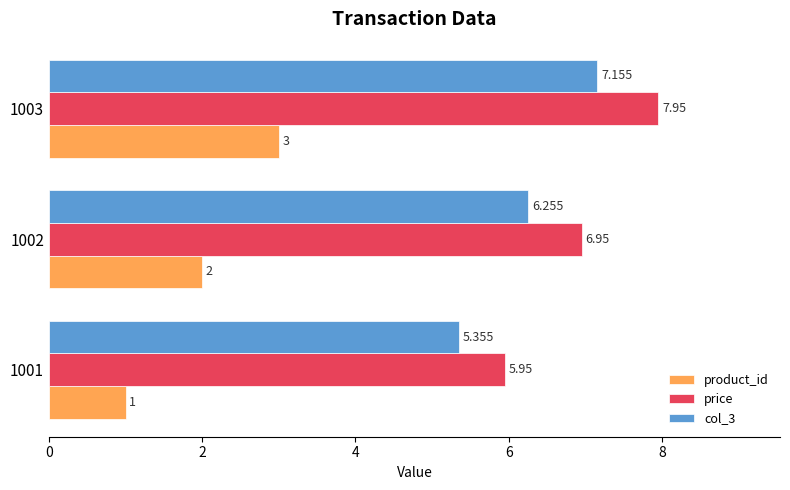

Is the value of price at 1001 greater than the value of col_3 at 1003?

No